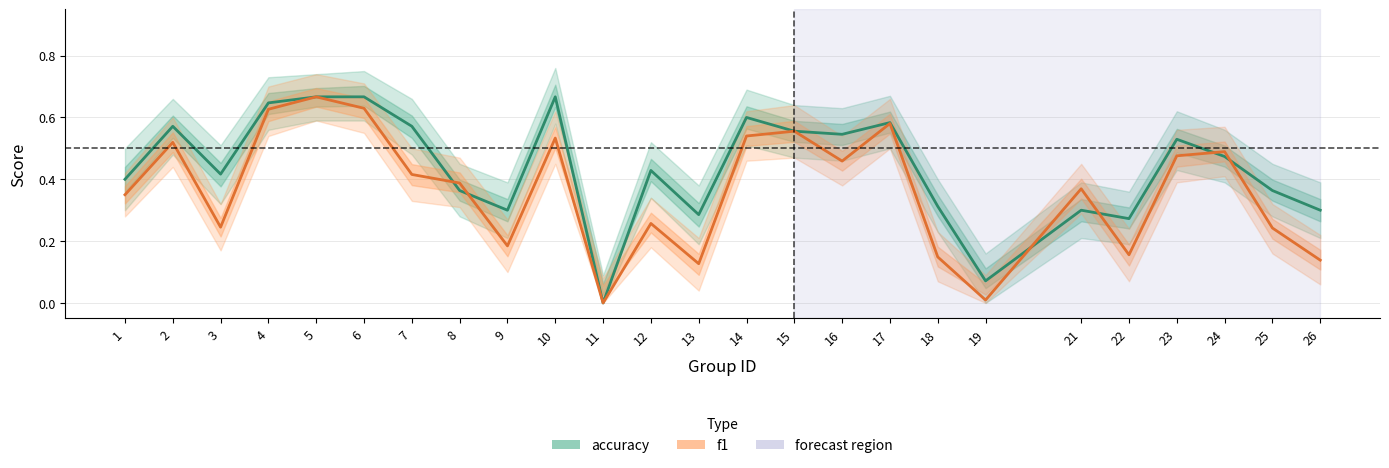

Reading right to left, what are all the values shown in this chart?

accuracy: 0.3	0.4	0.5	0.5	0.3	0.3	0.1	0.3	0.6	0.5	0.6	0.6	0.3	0.4	0.0	0.7	0.3	0.4	0.6	0.7	0.7	0.6	0.4	0.6	0.4
f1: 0.1	0.2	0.5	0.5	0.2	0.4	0.0	0.1	0.6	0.5	0.6	0.5	0.1	0.3	0.0	0.5	0.2	0.4	0.4	0.6	0.7	0.6	0.2	0.5	0.3